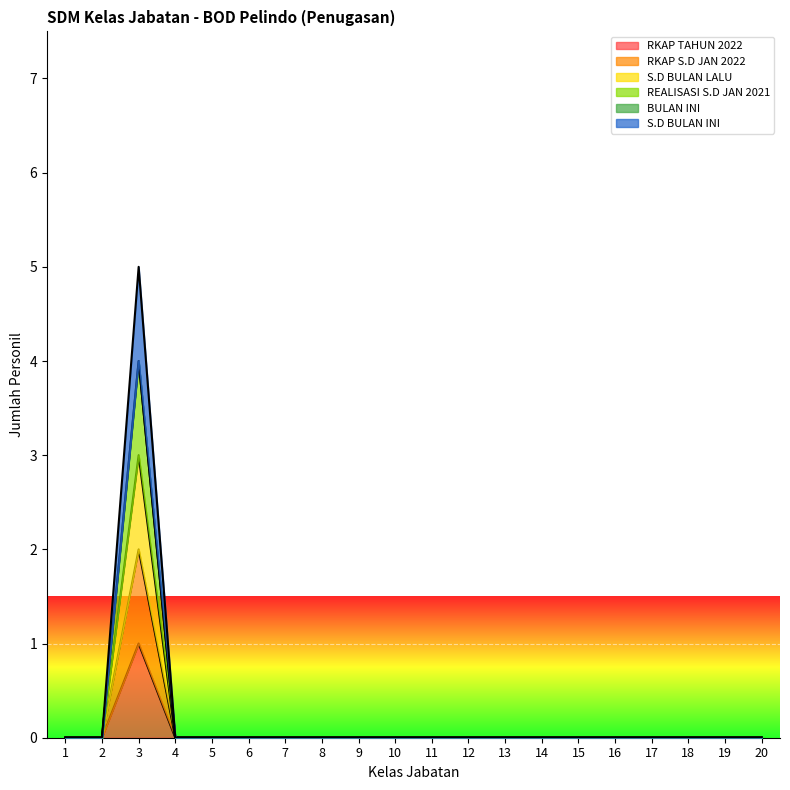

Which label corresponds to the largest value in the chart?

3